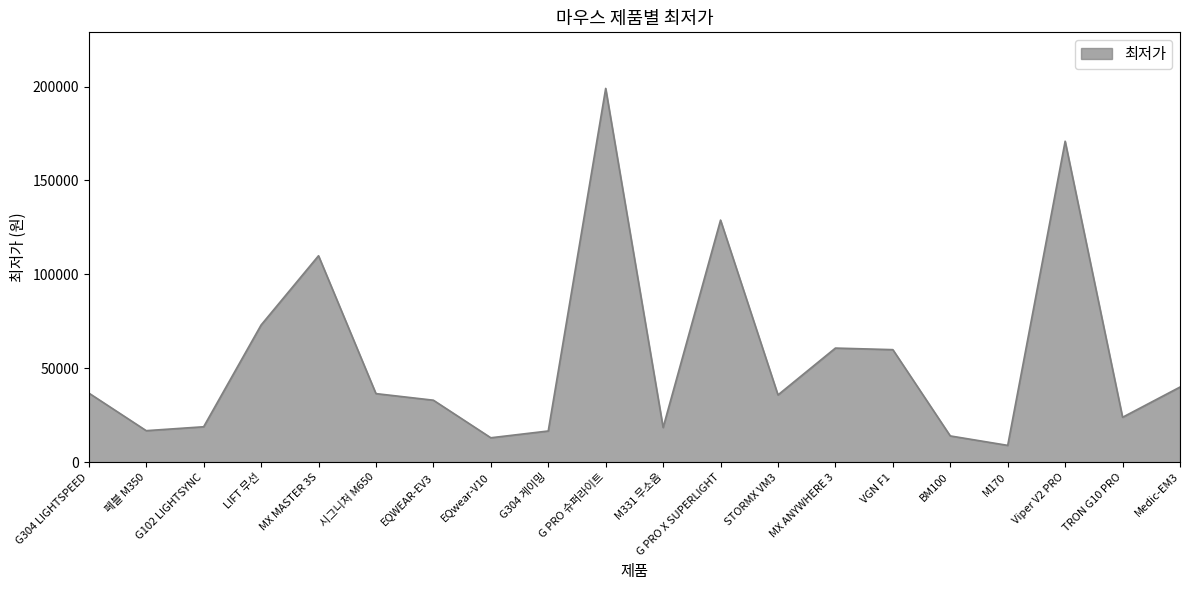

The value at M170 is 8940. True or false?

True